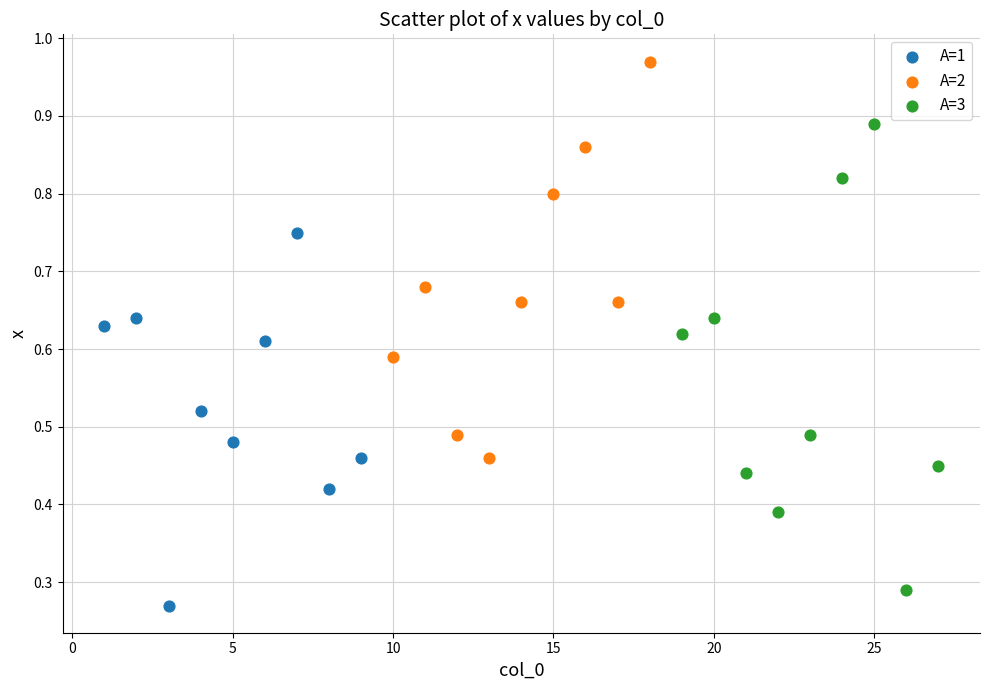

What are all the series names shown in the legend?

A=1, A=2, A=3